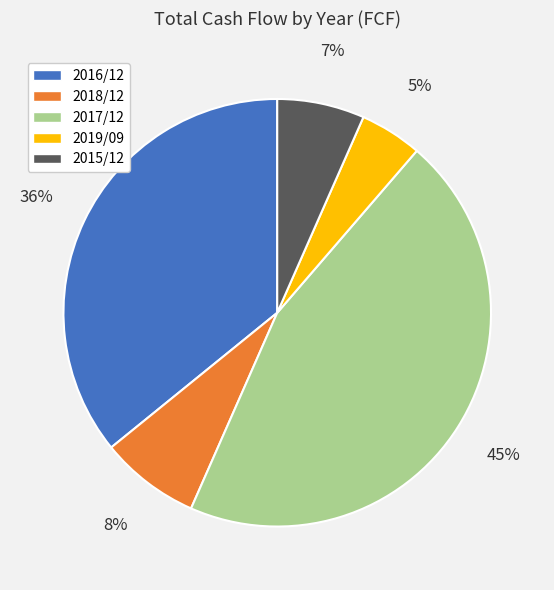

Rank the categories by value from lowest to highest.

2019/09, 2015/12, 2018/12, 2016/12, 2017/12